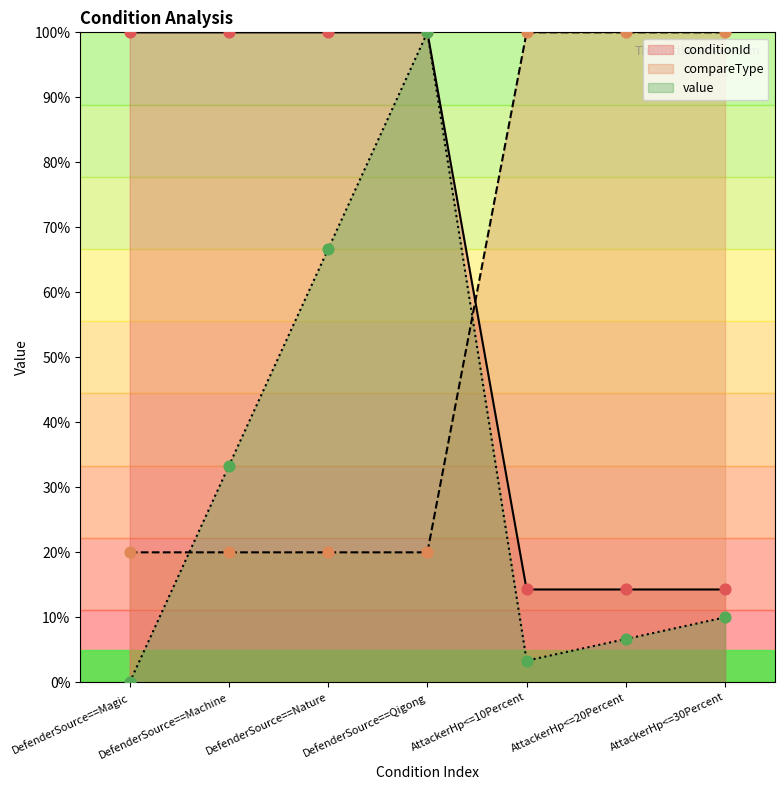

At which category is the sum across all series the highest?

DefenderSource==Qigong